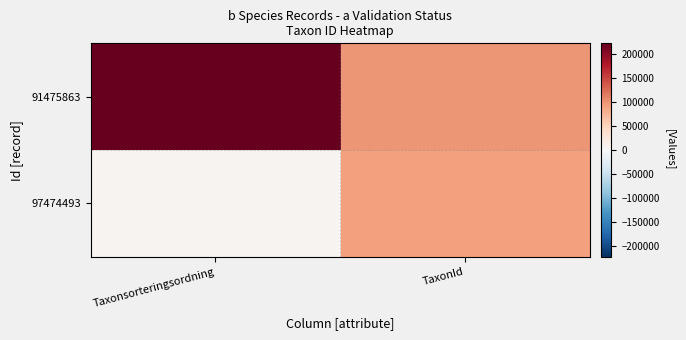

What is the difference between the highest and lowest values at TaxonId?

7844